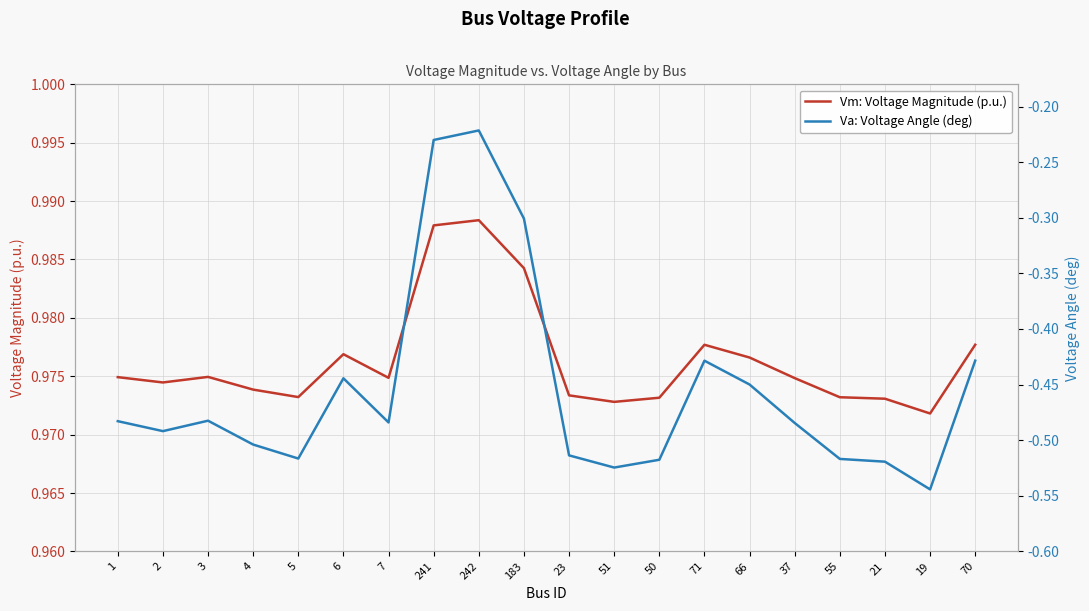

Rank the series by their maximum value, from lowest to highest.

Va: Voltage Angle (deg), Vm: Voltage Magnitude (p.u.)